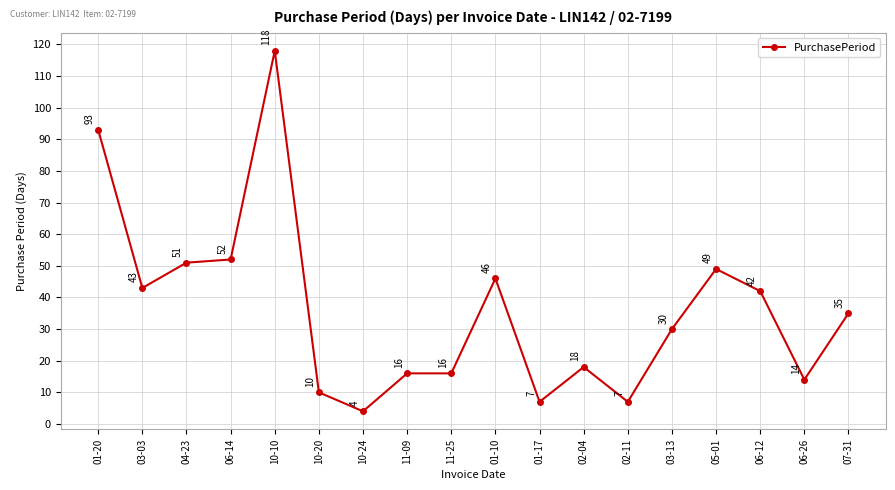

What is the value of the 4th point from the left?

52